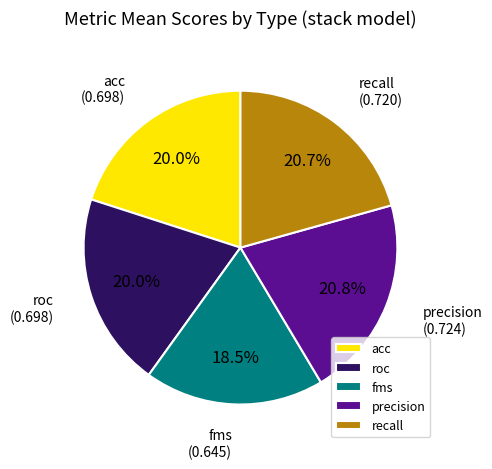

To the nearest percent, what is the combined percentage of roc and recall?

41%